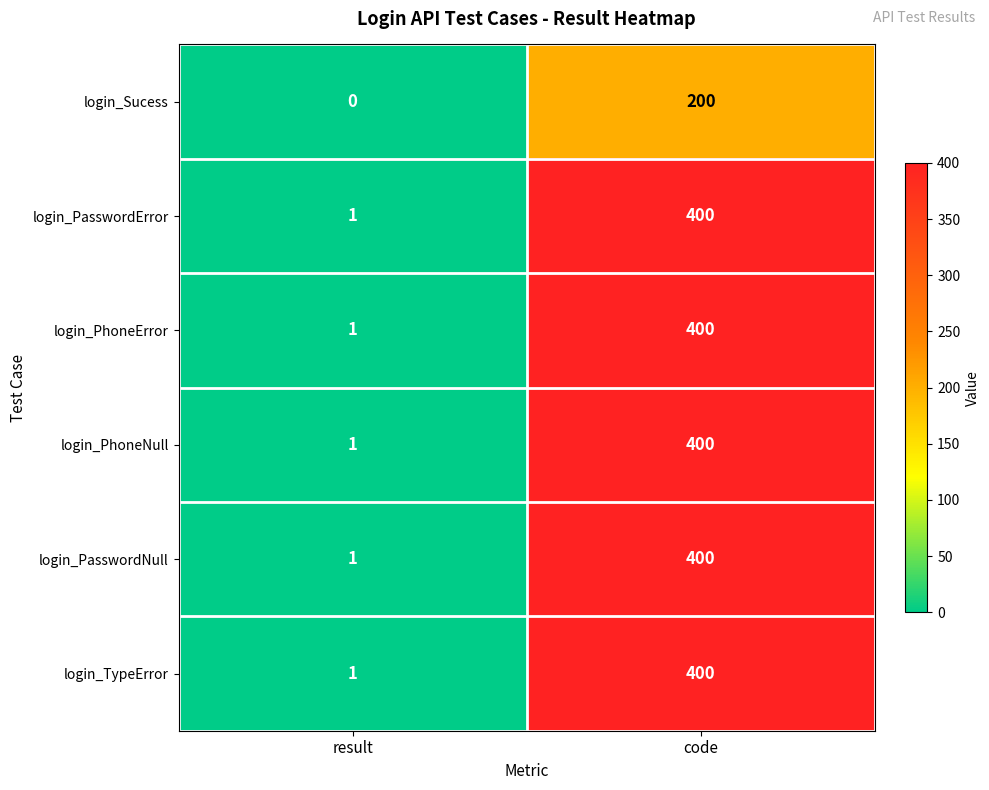

True or false: login_PhoneNull has a value of 193 at code.

False